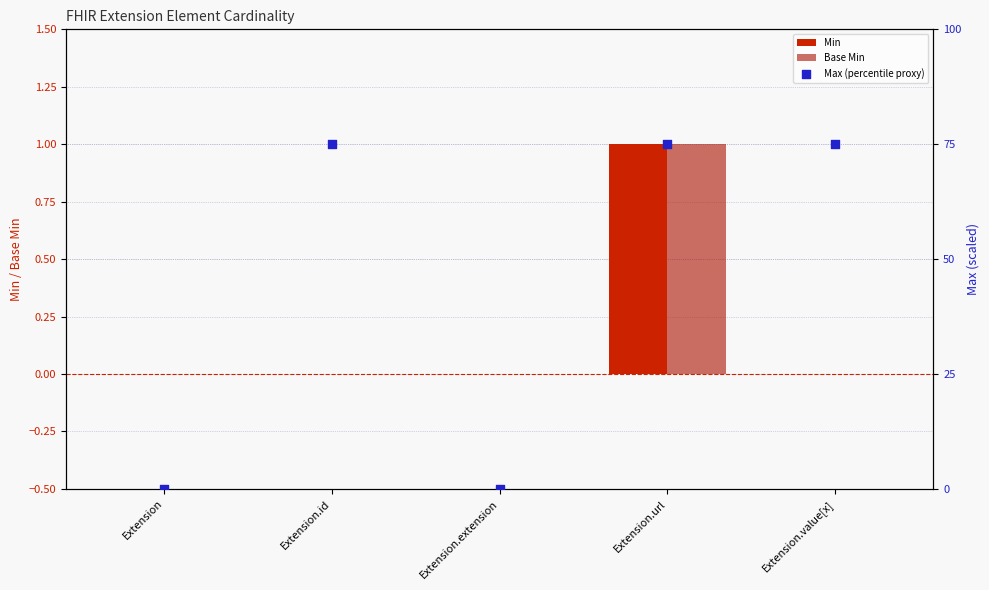

Which series has the largest total across all categories?

Max (percentile proxy)